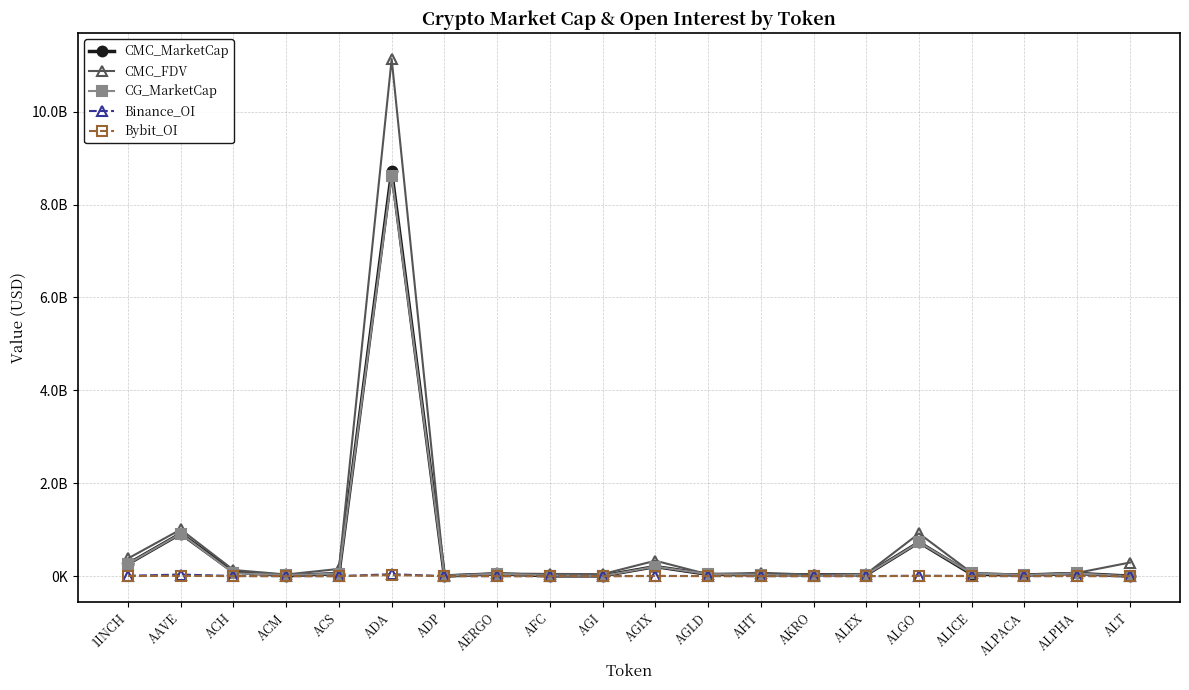

What is the difference between the CG_MarketCap values at AHT and AGI?

25407381.0